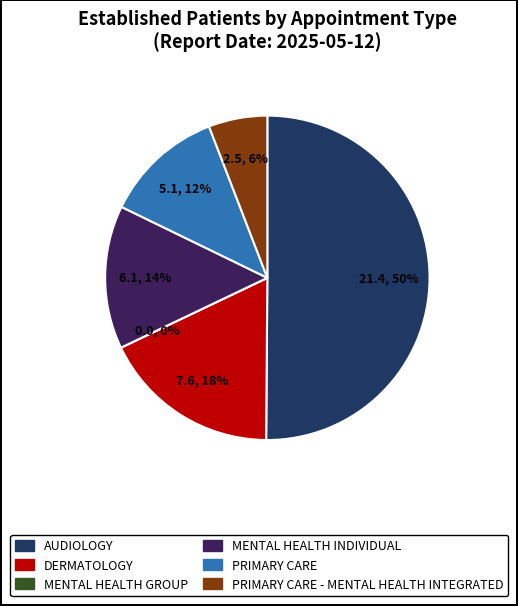

What is the smallest slice in the pie chart?

MENTAL HEALTH GROUP